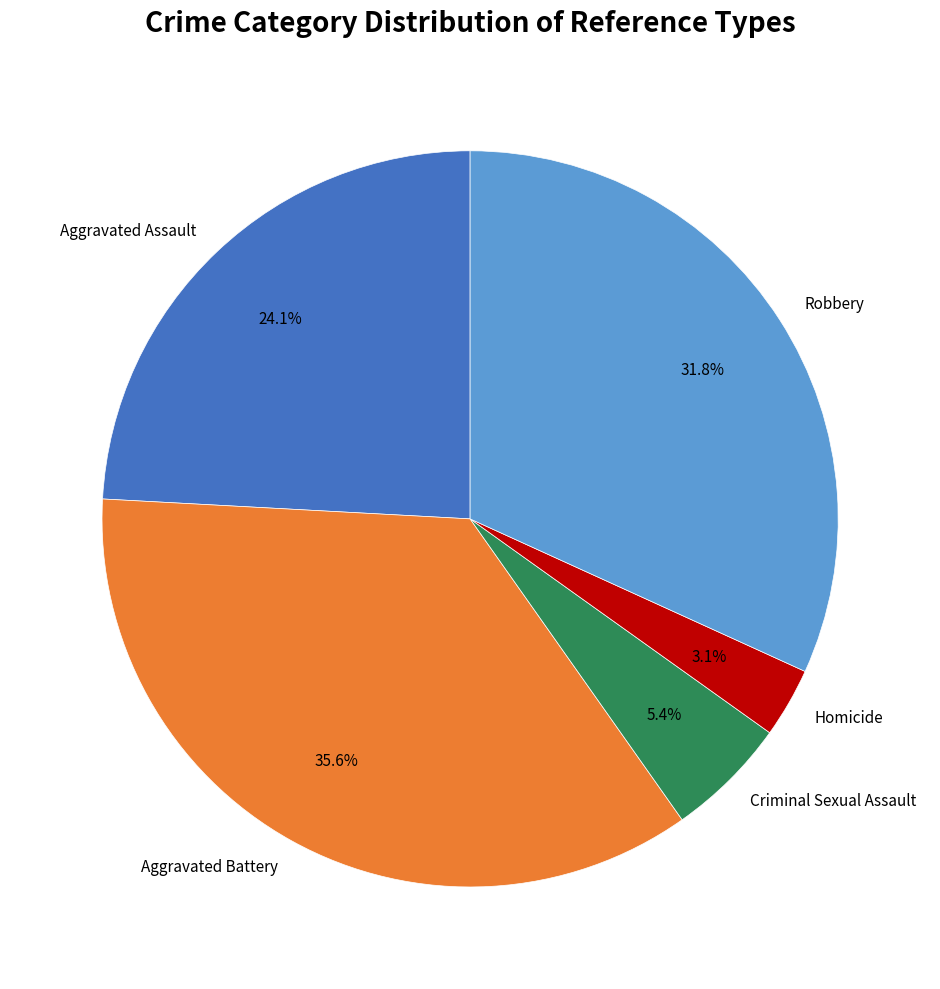

What is the ratio of the value at Aggravated Battery to the value at Robbery?

1.1